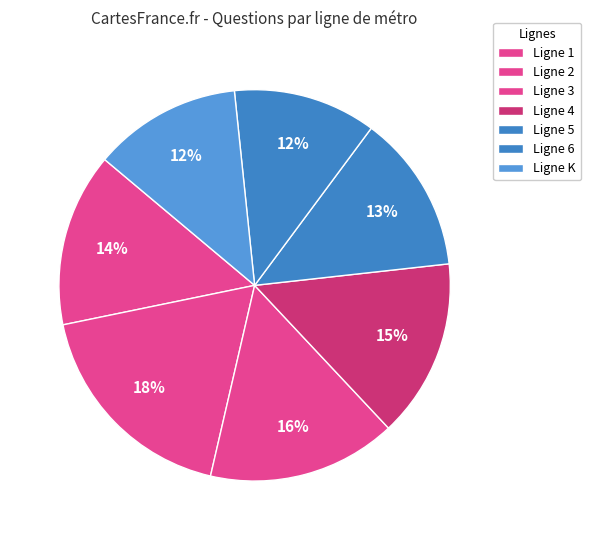

How many segments does this pie chart have?

7